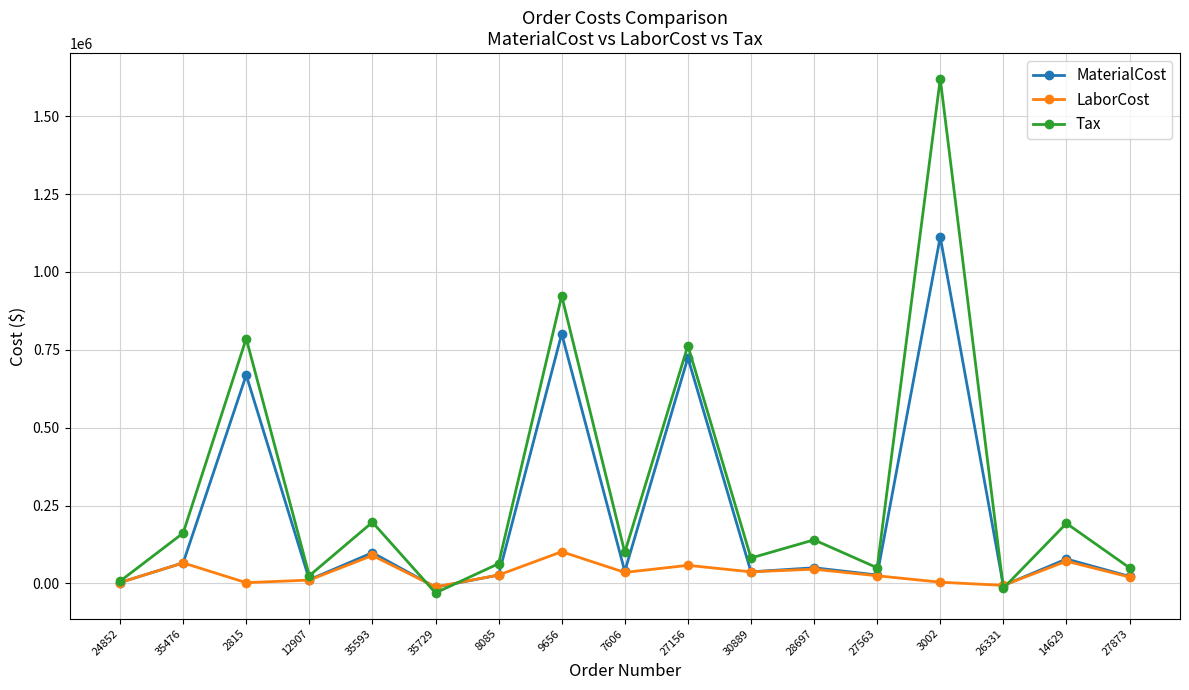

At which category does Tax reach its first local valley?

12907